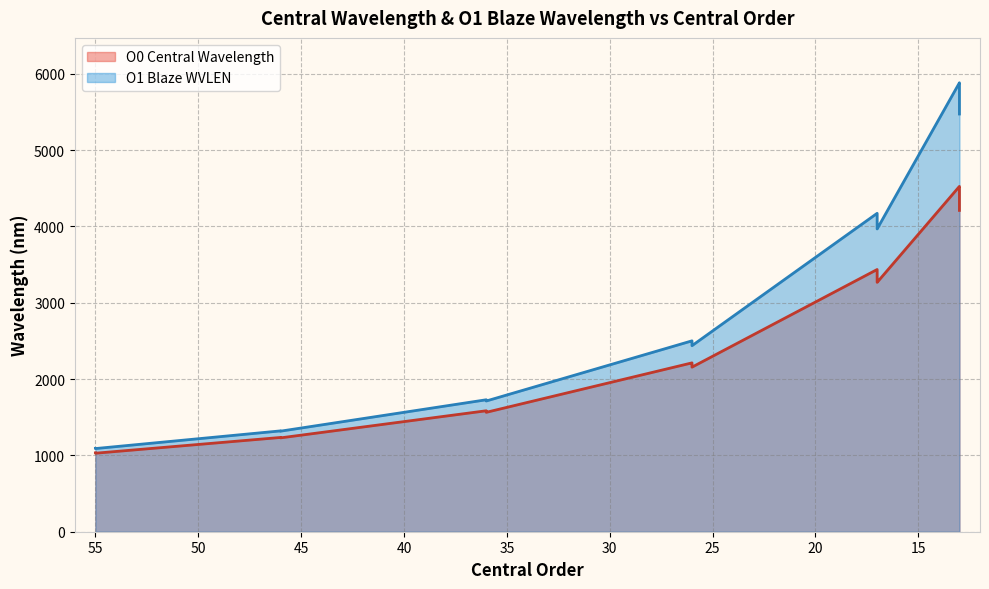

True or false: Central Order and O1 Blaze WVLEN cross at least once.

False